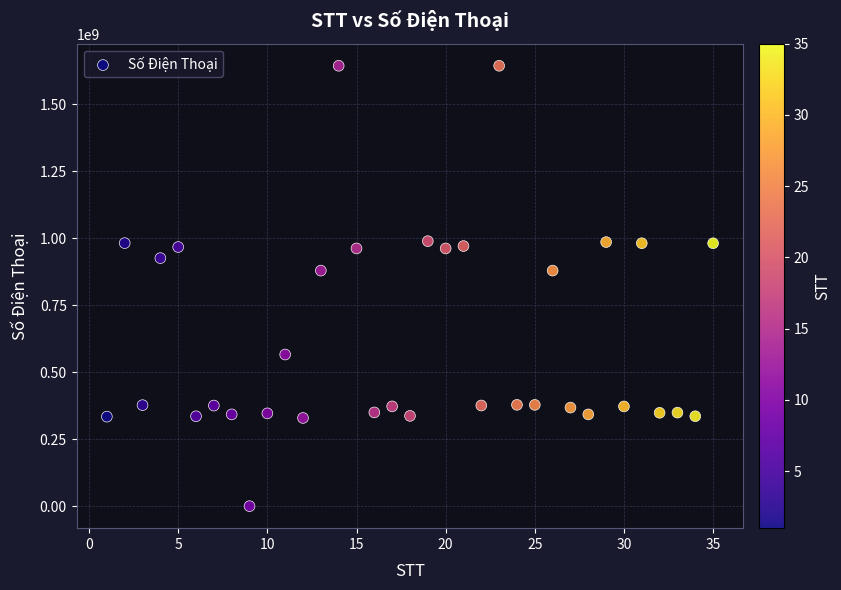

What is the range of X values (max minus min)?

34